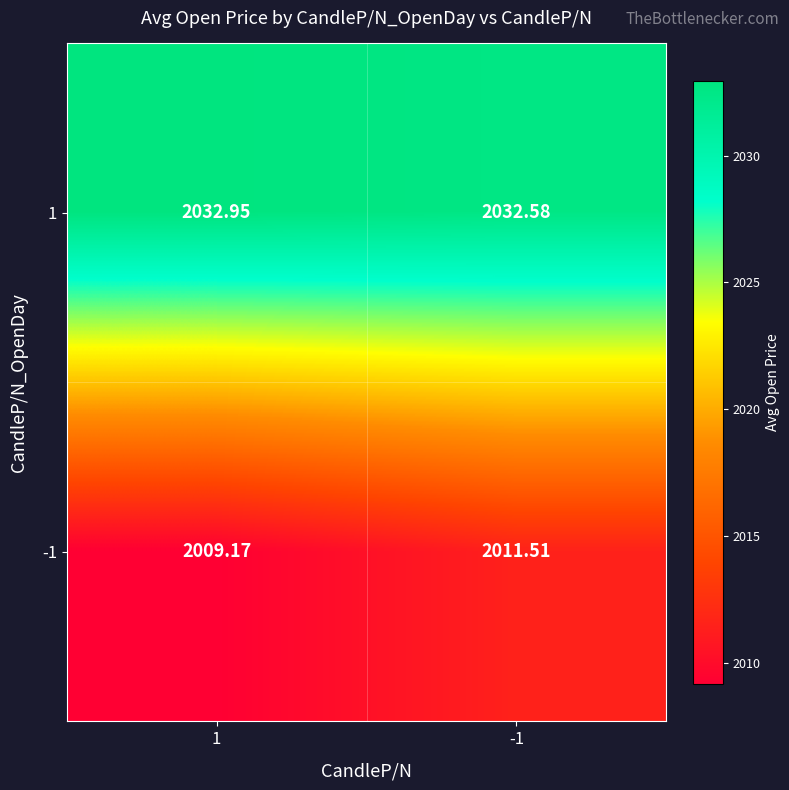

What is the spread (max minus min) of values at -1?

21.1